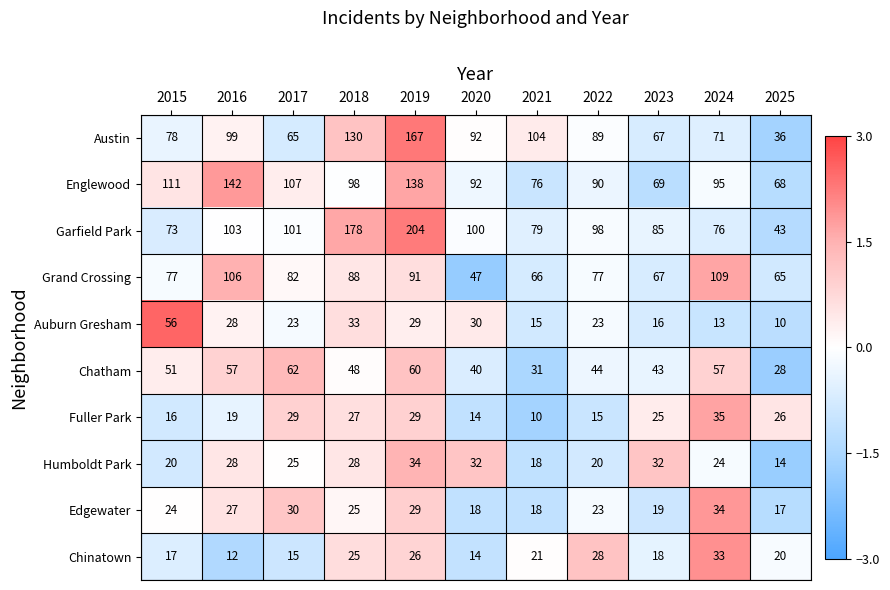

The value of Humboldt Park at 2016 is 28. True or false?

True